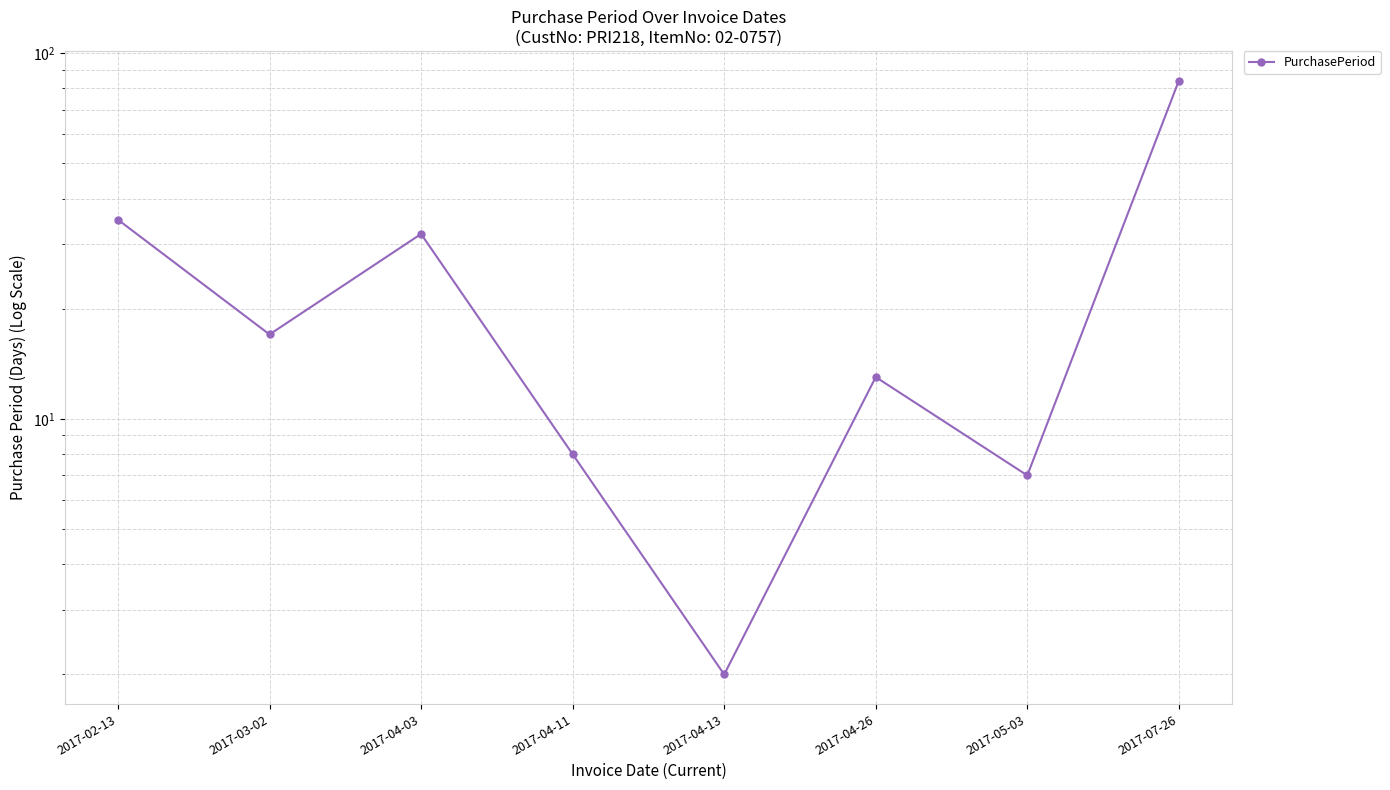

Count the number of data series in this chart.

1